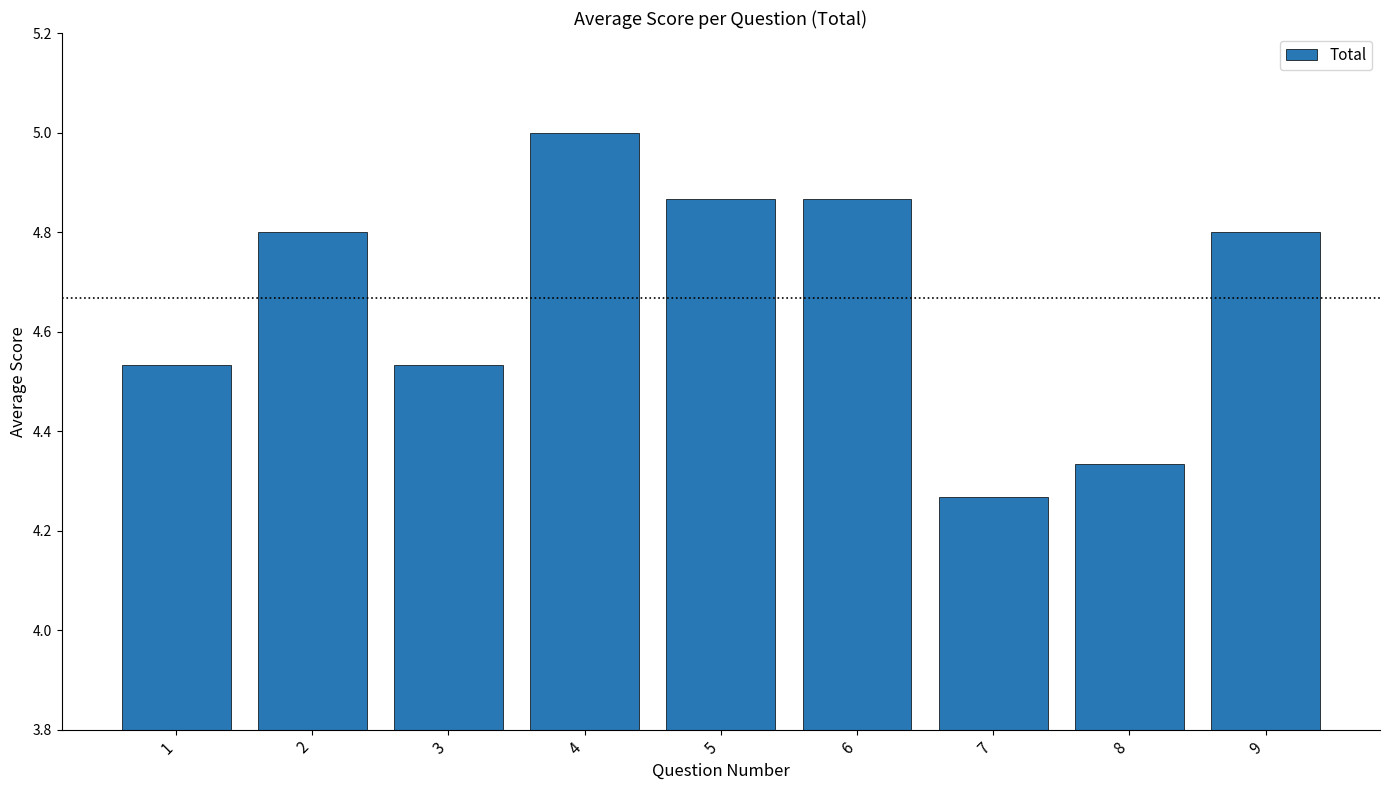

Which category has the highest value across all series?

4